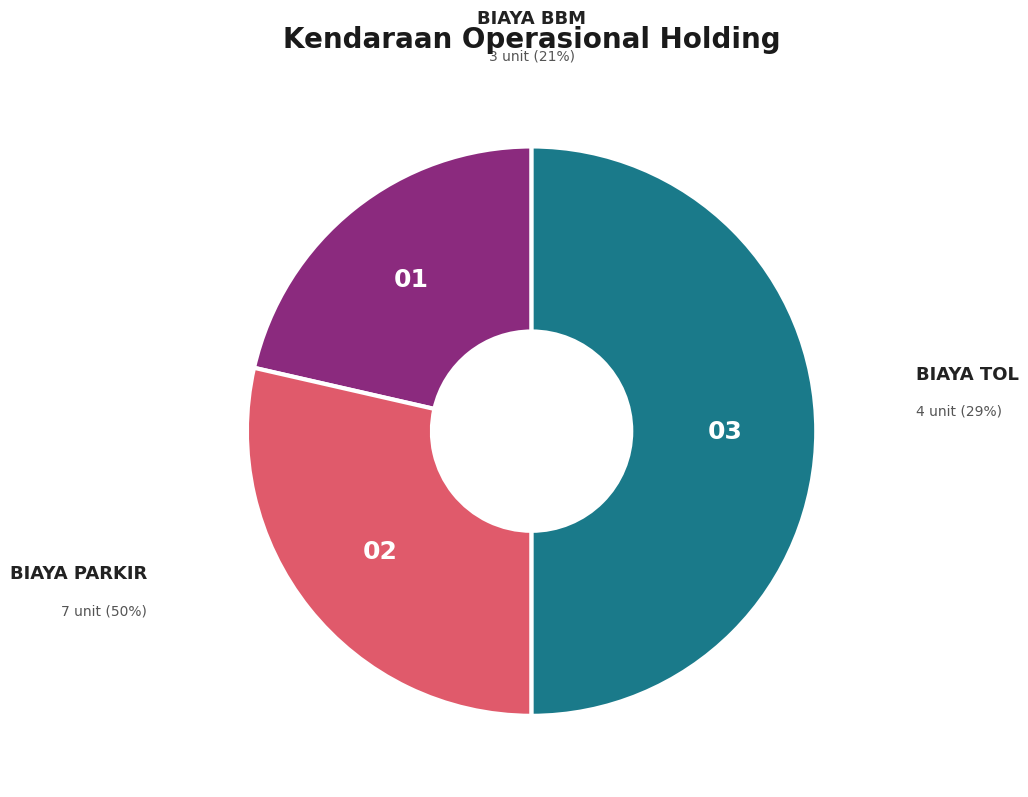

To the nearest percent, what is the difference between the largest and smallest slice percentages?

29%